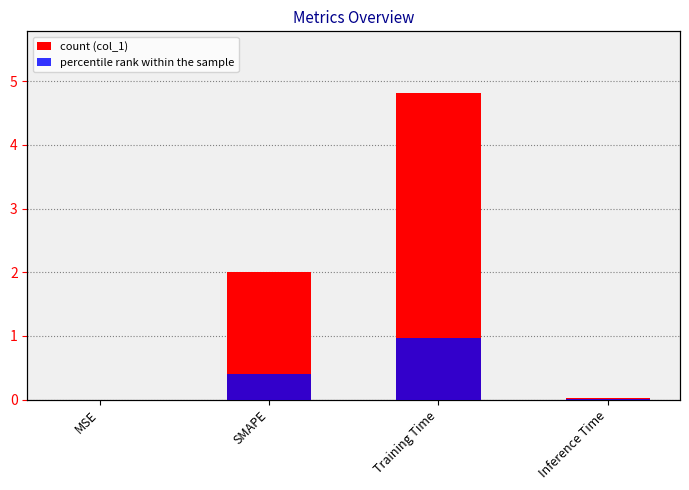

Reading left to right, what are all the values shown in this chart?

col_1: MSE=0.0	SMAPE=2.0	Training Time=4.8	Inference Time=0.0
col_1 accent: MSE=0.0	SMAPE=0.1	Training Time=0.2	Inference Time=0.0